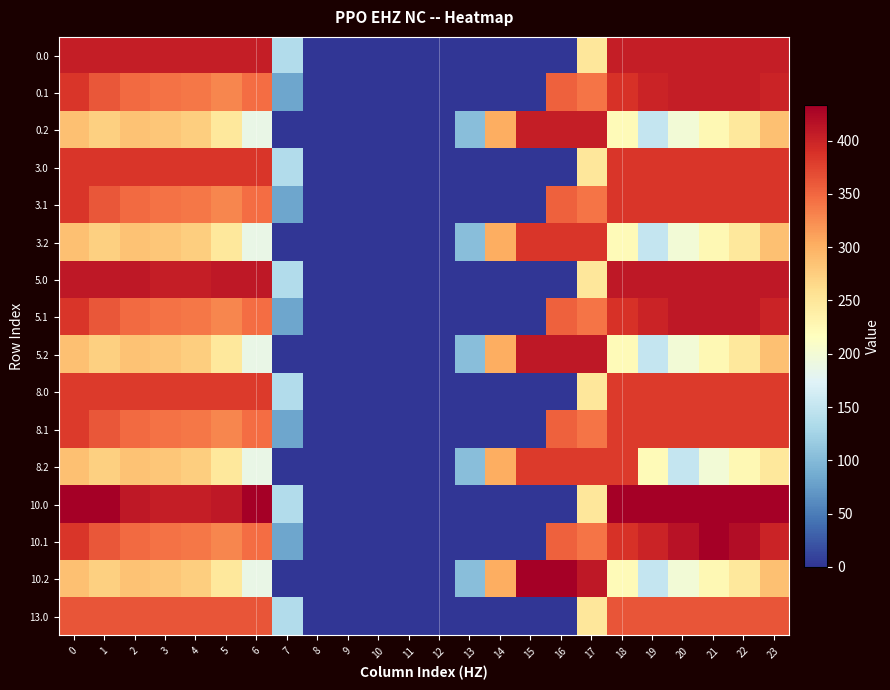

Reading left to right, list all the values displayed in this chart.

0.0: 0=405.0	1=405.0	2=405.0	3=404.4	4=404.9	5=405.0	6=405.0	7=136.4	8=0.0	9=0.0	10=0.0	11=0.0	12=0.0	13=0.0	14=0.0	15=0.0	16=0.0	17=250.3	18=405.0	19=405.0	20=405.0	21=405.0	22=405.0	23=405.0
0.1: 0=384.6	1=361.1	2=347.9	3=342.7	4=339.6	5=329.5	6=345.2	7=81.6	8=0.0	9=0.0	10=0.0	11=0.0	12=0.0	13=0.0	14=0.0	15=0.0	16=353.7	17=340.1	18=388.5	19=399.7	20=405.0	21=405.0	22=405.0	23=399.4
0.2: 0=287.1	1=272.7	2=285.5	3=281.0	4=274.4	5=248.1	6=187.1	7=0.0	8=0.0	9=0.0	10=0.0	11=0.0	12=0.0	13=104.4	14=301.9	15=405.0	16=405.0	17=405.0	18=223.1	19=151.1	20=199.2	21=226.4	22=247.4	23=287.5
3.0: 0=385.0	1=385.0	2=385.0	3=385.0	4=385.0	5=385.0	6=385.0	7=136.4	8=0.0	9=0.0	10=0.0	11=0.0	12=0.0	13=0.0	14=0.0	15=0.0	16=0.0	17=250.3	18=385.0	19=385.0	20=385.0	21=385.0	22=385.0	23=385.0
3.1: 0=384.6	1=361.1	2=347.9	3=342.7	4=339.6	5=329.5	6=345.2	7=81.6	8=0.0	9=0.0	10=0.0	11=0.0	12=0.0	13=0.0	14=0.0	15=0.0	16=353.7	17=340.1	18=385.0	19=385.0	20=385.0	21=385.0	22=385.0	23=385.0
3.2: 0=287.1	1=272.7	2=285.5	3=281.0	4=274.4	5=248.1	6=187.1	7=0.0	8=0.0	9=0.0	10=0.0	11=0.0	12=0.0	13=104.4	14=301.9	15=385.0	16=385.0	17=385.0	18=223.1	19=151.1	20=199.2	21=226.4	22=247.4	23=287.5
5.0: 0=411.0	1=411.0	2=410.3	3=404.4	4=404.9	5=410.8	6=411.0	7=136.4	8=0.0	9=0.0	10=0.0	11=0.0	12=0.0	13=0.0	14=0.0	15=0.0	16=0.0	17=250.3	18=411.0	19=411.0	20=411.0	21=411.0	22=411.0	23=411.0
5.1: 0=384.6	1=361.1	2=347.9	3=342.7	4=339.6	5=329.5	6=345.2	7=81.6	8=0.0	9=0.0	10=0.0	11=0.0	12=0.0	13=0.0	14=0.0	15=0.0	16=353.7	17=340.1	18=388.5	19=399.7	20=411.0	21=411.0	22=411.0	23=399.4
5.2: 0=287.1	1=272.7	2=285.5	3=281.0	4=274.4	5=248.1	6=187.1	7=0.0	8=0.0	9=0.0	10=0.0	11=0.0	12=0.0	13=104.4	14=301.9	15=411.0	16=411.0	17=409.5	18=223.1	19=151.1	20=199.2	21=226.4	22=247.4	23=287.5
8.0: 0=381.0	1=381.0	2=381.0	3=381.0	4=381.0	5=381.0	6=381.0	7=136.4	8=0.0	9=0.0	10=0.0	11=0.0	12=0.0	13=0.0	14=0.0	15=0.0	16=0.0	17=250.3	18=381.0	19=381.0	20=381.0	21=381.0	22=381.0	23=381.0
8.1: 0=381.0	1=361.1	2=347.9	3=342.7	4=339.6	5=329.5	6=345.2	7=81.6	8=0.0	9=0.0	10=0.0	11=0.0	12=0.0	13=0.0	14=0.0	15=0.0	16=353.7	17=340.1	18=381.0	19=381.0	20=381.0	21=381.0	22=381.0	23=381.0
8.2: 0=287.1	1=272.7	2=285.5	3=281.0	4=274.4	5=248.1	6=187.1	7=0.0	8=0.0	9=0.0	10=0.0	11=0.0	12=0.0	13=104.4	14=301.9	15=381.0	16=381.0	17=381.0	18=381.0	19=223.1	20=151.1	21=199.2	22=226.4	23=247.4
10.0: 0=433.0	1=433.0	2=410.3	3=404.4	4=404.9	5=410.8	6=433.0	7=136.4	8=0.0	9=0.0	10=0.0	11=0.0	12=0.0	13=0.0	14=0.0	15=0.0	16=0.0	17=250.3	18=433.0	19=433.0	20=433.0	21=433.0	22=433.0	23=433.0
10.1: 0=384.6	1=361.1	2=347.9	3=342.7	4=339.6	5=329.5	6=345.2	7=81.6	8=0.0	9=0.0	10=0.0	11=0.0	12=0.0	13=0.0	14=0.0	15=0.0	16=353.7	17=340.1	18=388.5	19=399.7	20=414.5	21=432.4	22=419.9	23=399.4
10.2: 0=287.1	1=272.7	2=285.5	3=281.0	4=274.4	5=248.1	6=187.1	7=0.0	8=0.0	9=0.0	10=0.0	11=0.0	12=0.0	13=104.4	14=301.9	15=433.0	16=433.0	17=409.5	18=223.1	19=151.1	20=199.2	21=226.4	22=247.4	23=287.5
13.0: 0=362.0	1=362.0	2=362.0	3=362.0	4=362.0	5=362.0	6=362.0	7=136.4	8=0.0	9=0.0	10=0.0	11=0.0	12=0.0	13=0.0	14=0.0	15=0.0	16=0.0	17=250.3	18=362.0	19=362.0	20=362.0	21=362.0	22=362.0	23=362.0